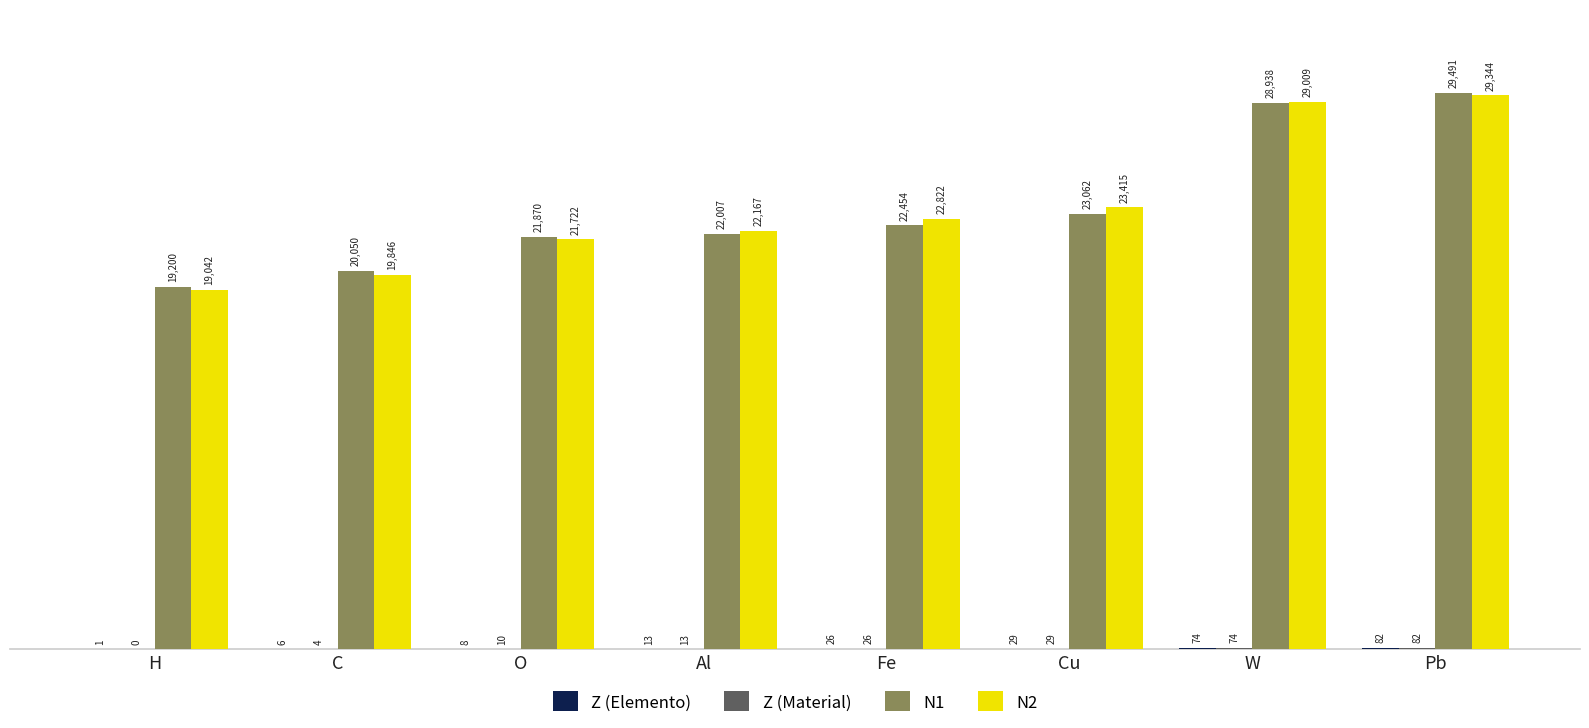

Which series has the largest range (max minus min)?

N2